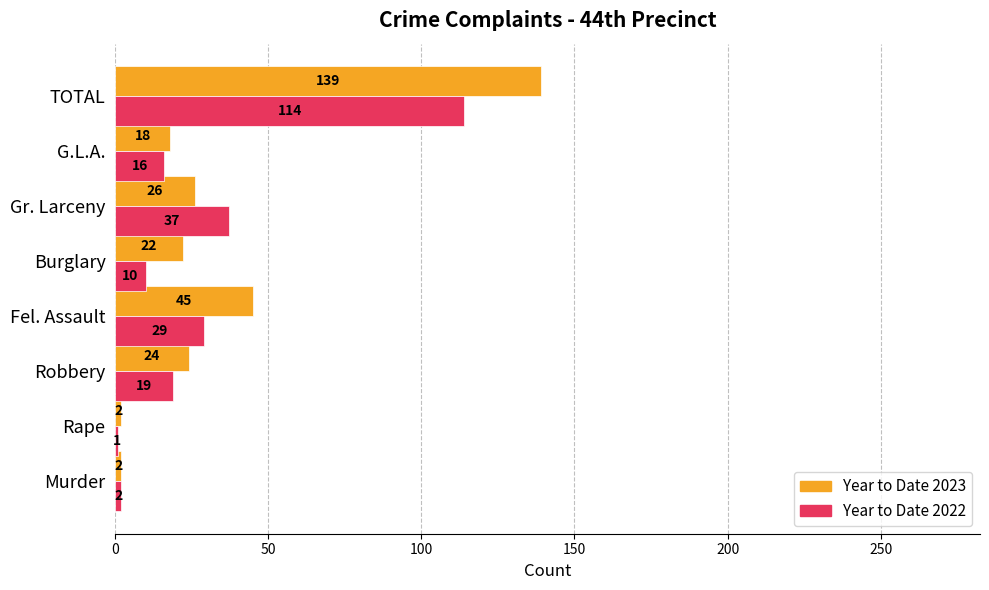

Is the value of Year to Date 2022 at Robbery greater than the value of Year to Date 2023 at Robbery?

No